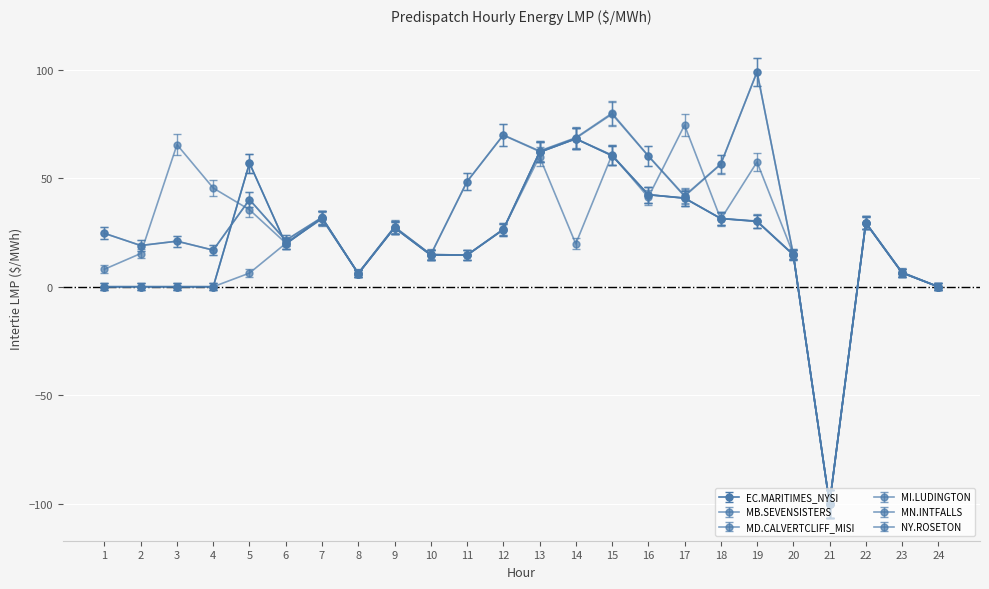

Reading left to right, what are all the values shown in this chart?

EC.MARITIMES_NYSI: 1=0.0	2=0.0	3=0.0	4=0.0	5=57.0	6=19.7	7=31.7	8=6.1	9=27.2	10=14.6	11=14.6	12=26.3	13=62.0	14=68.2	15=60.4	16=42.4	17=40.8	18=31.4	19=30.1	20=14.7	21=-100.0	22=29.4	23=6.4	24=0.0
MB.SEVENSISTERS: 1=0.0	2=0.0	3=0.0	4=0.0	5=6.3	6=20.0	7=31.8	8=6.1	9=27.4	10=14.8	11=14.7	12=26.5	13=62.0	14=68.2	15=60.7	16=42.4	17=40.9	18=31.5	19=30.3	20=14.9	21=-100.0	22=29.5	23=6.5	24=0.0
MD.CALVERTCLIFF_MISI: 1=24.6	2=19.0	3=21.0	4=16.9	5=40.1	6=21.3	7=31.8	8=6.1	9=27.3	10=14.7	11=48.4	12=69.8	13=62.4	14=68.4	15=79.6	16=60.2	17=41.7	18=56.4	19=99.0	20=14.8	21=-100.0	22=29.4	23=6.4	24=0.0
MI.LUDINGTON: 1=24.6	2=19.0	3=21.0	4=16.9	5=40.2	6=21.5	7=32.0	8=6.1	9=27.3	10=14.8	11=48.5	12=70.0	13=62.6	14=68.7	15=80.0	16=60.4	17=42.0	18=56.6	19=99.1	20=14.9	21=-100.0	22=29.5	23=6.5	24=0.0
MN.INTFALLS: 1=8.1	2=15.3	3=65.5	4=45.5	5=35.5	6=20.1	7=31.2	8=6.2	9=27.7	10=14.9	11=14.5	12=26.5	13=60.0	14=19.8	15=60.8	16=41.2	17=74.5	18=31.1	19=57.5	20=15.0	21=-100.0	22=29.5	23=6.7	24=0.0
NY.ROSETON: 1=0.0	2=0.0	3=0.0	4=0.0	5=57.0	6=19.7	7=31.7	8=6.1	9=27.2	10=14.6	11=14.6	12=26.3	13=62.0	14=68.2	15=60.4	16=42.4	17=40.8	18=31.4	19=30.1	20=14.7	21=-100.0	22=29.4	23=6.4	24=0.0